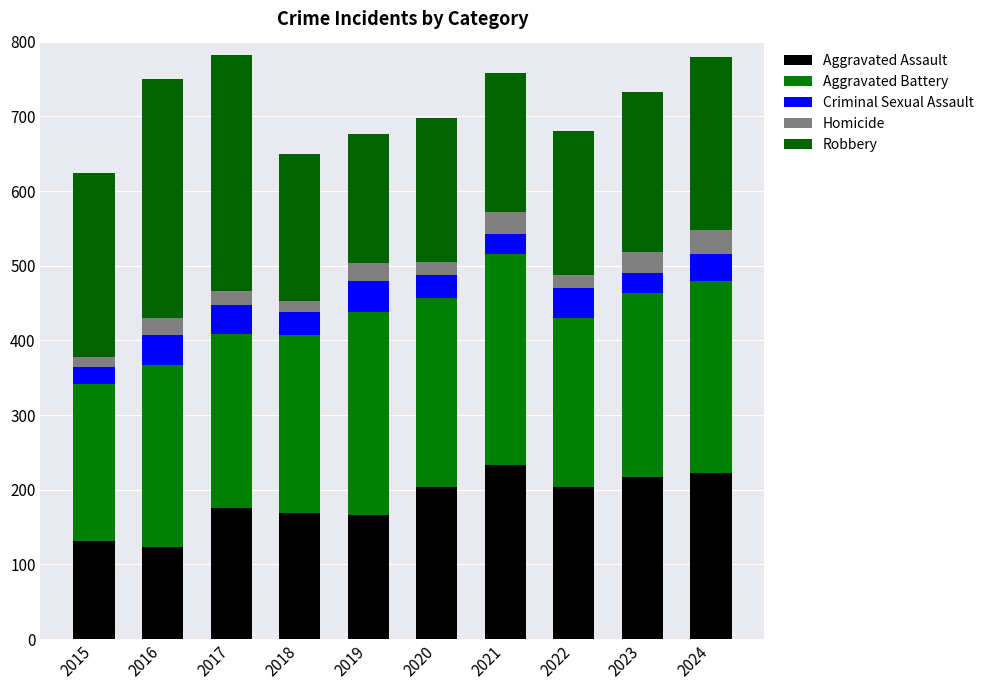

At 2018, list the series in order from smallest to largest.

Homicide, Criminal Sexual Assault, Aggravated Assault, Robbery, Aggravated Battery